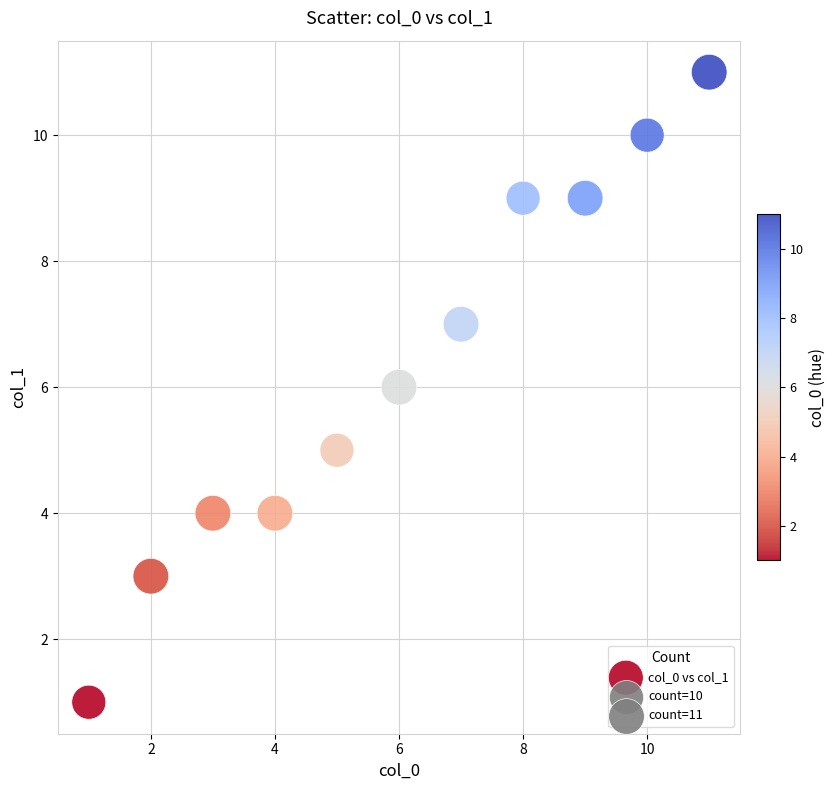

What is the average X value?

6